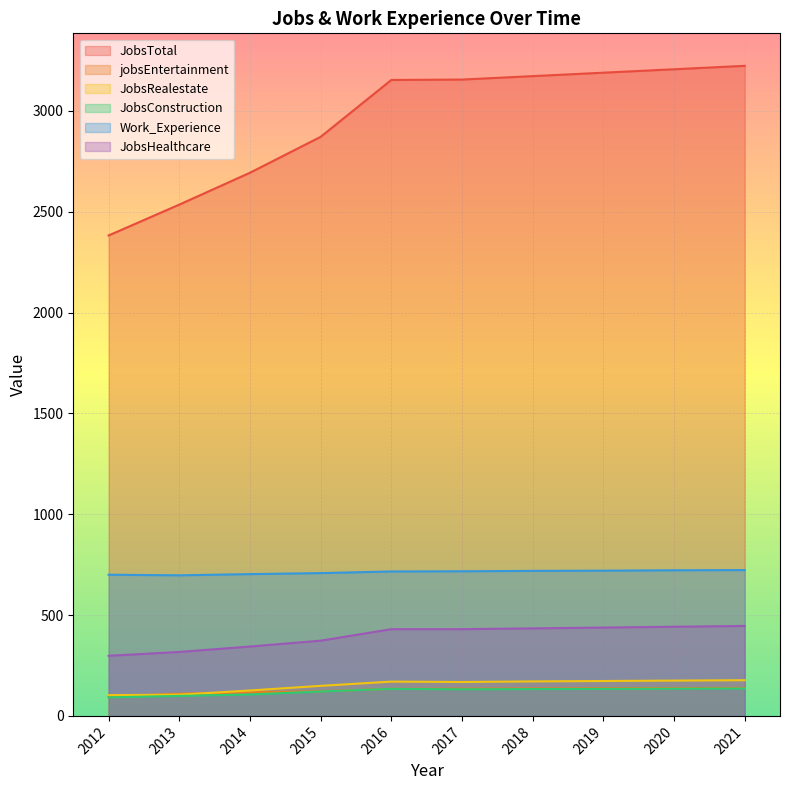

At which category is the sum across all series the highest?

2021